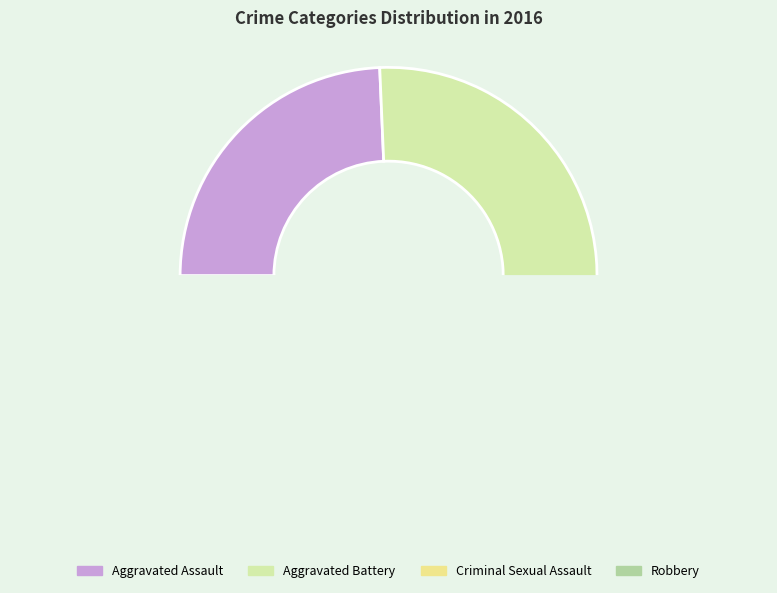

How many segments does this pie chart have?

4